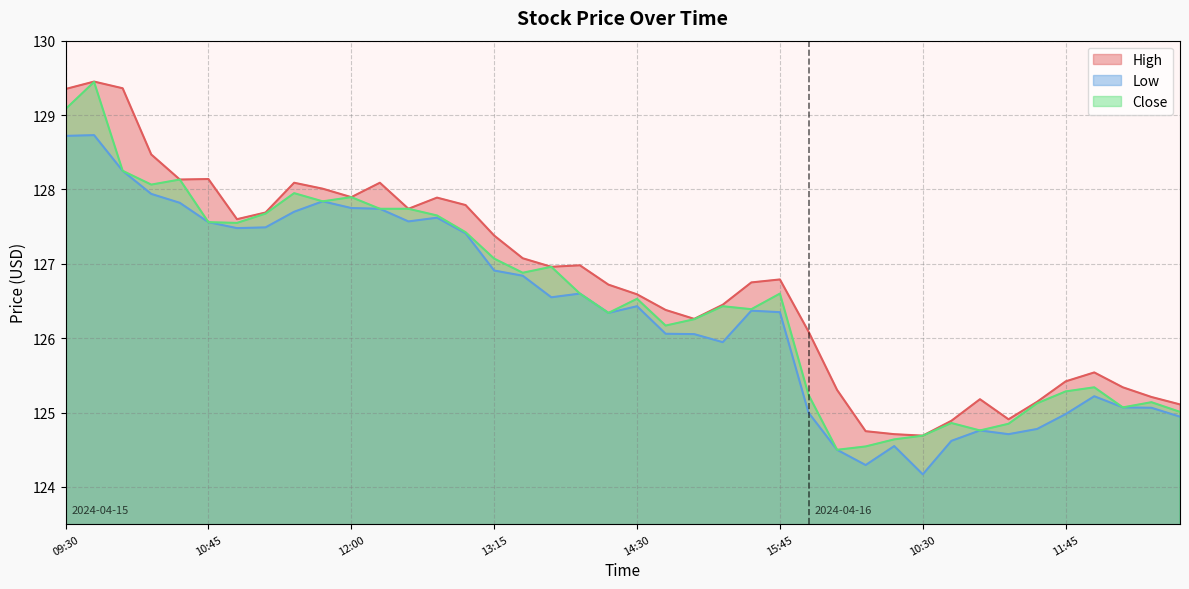

Count the number of categories in the chart.

40